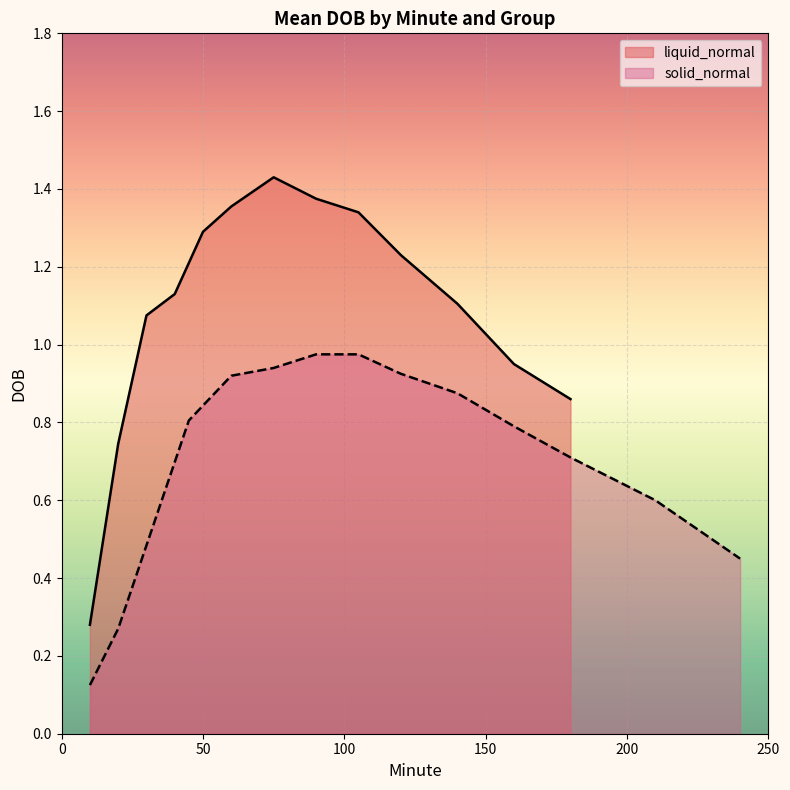

How many lines are shown in the chart?

2